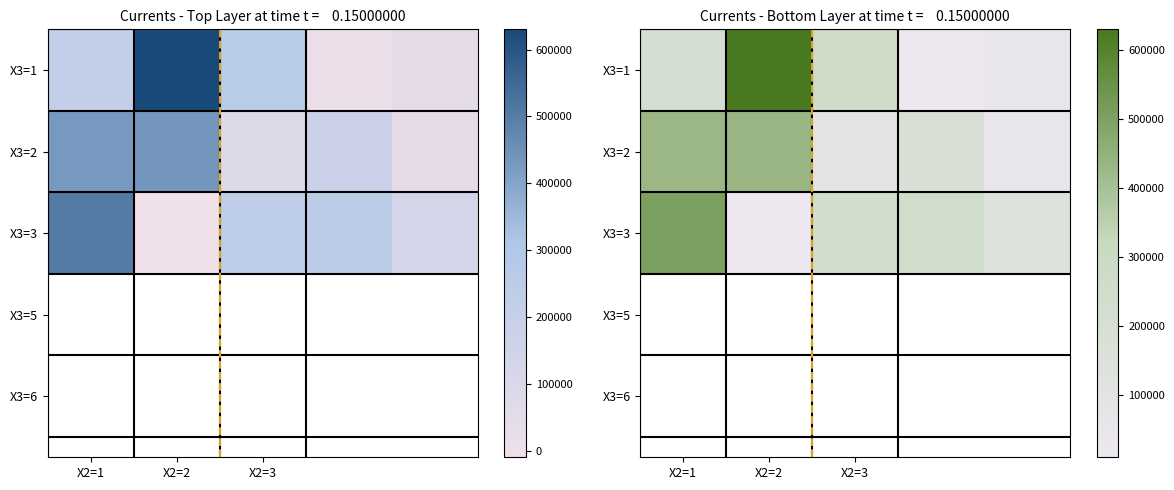

Rank the series by their maximum value, from highest to lowest.

X3=1, X3=3, X3=2